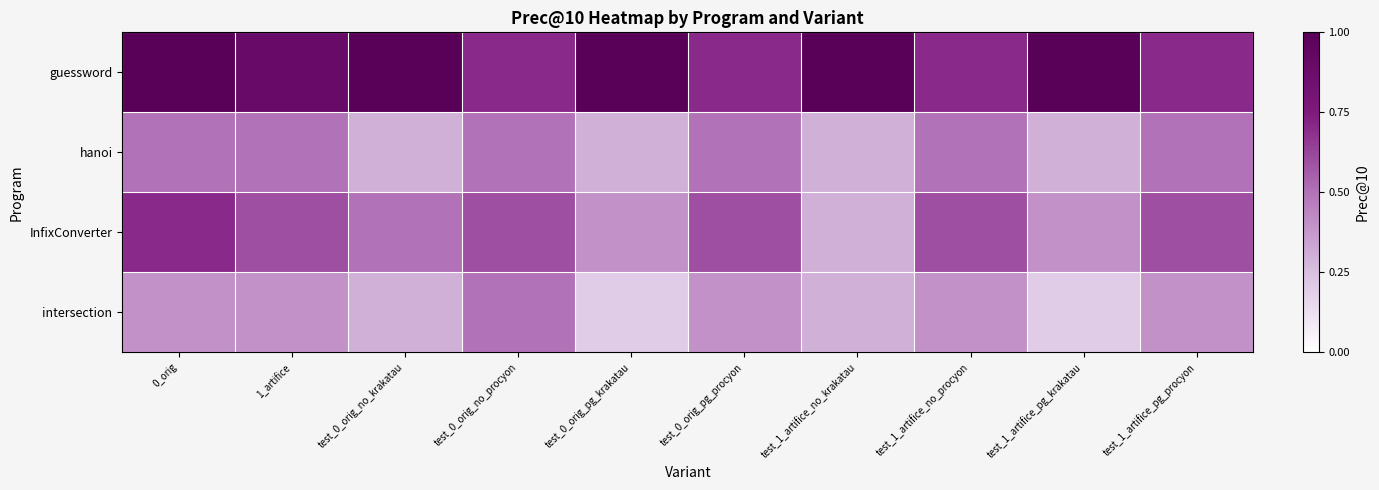

Reading right to left, list all the values displayed in this chart.

guessword: test_1_artifice_pg_procyon=0.7	test_1_artifice_pg_krakatau=1.0	test_1_artifice_no_procyon=0.7	test_1_artifice_no_krakatau=1.0	test_0_orig_pg_procyon=0.7	test_0_orig_pg_krakatau=1.0	test_0_orig_no_procyon=0.7	test_0_orig_no_krakatau=1.0	1_artifice=0.9	0_orig=1.0
hanoi: test_1_artifice_pg_procyon=0.5	test_1_artifice_pg_krakatau=0.3	test_1_artifice_no_procyon=0.5	test_1_artifice_no_krakatau=0.3	test_0_orig_pg_procyon=0.5	test_0_orig_pg_krakatau=0.3	test_0_orig_no_procyon=0.5	test_0_orig_no_krakatau=0.3	1_artifice=0.5	0_orig=0.5
InfixConverter: test_1_artifice_pg_procyon=0.6	test_1_artifice_pg_krakatau=0.4	test_1_artifice_no_procyon=0.6	test_1_artifice_no_krakatau=0.3	test_0_orig_pg_procyon=0.6	test_0_orig_pg_krakatau=0.4	test_0_orig_no_procyon=0.6	test_0_orig_no_krakatau=0.5	1_artifice=0.6	0_orig=0.7
intersection: test_1_artifice_pg_procyon=0.4	test_1_artifice_pg_krakatau=0.2	test_1_artifice_no_procyon=0.4	test_1_artifice_no_krakatau=0.3	test_0_orig_pg_procyon=0.4	test_0_orig_pg_krakatau=0.2	test_0_orig_no_procyon=0.5	test_0_orig_no_krakatau=0.3	1_artifice=0.4	0_orig=0.4